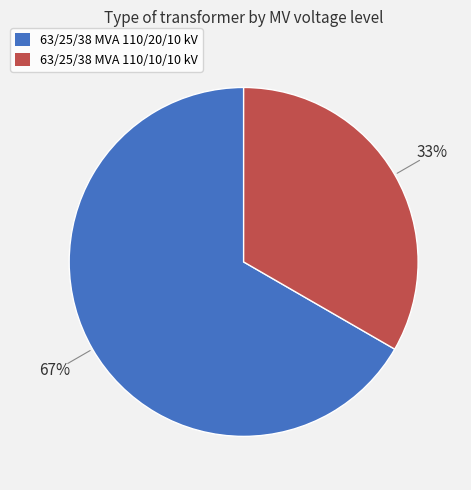

To the nearest percent, what is the average slice percentage?

50%